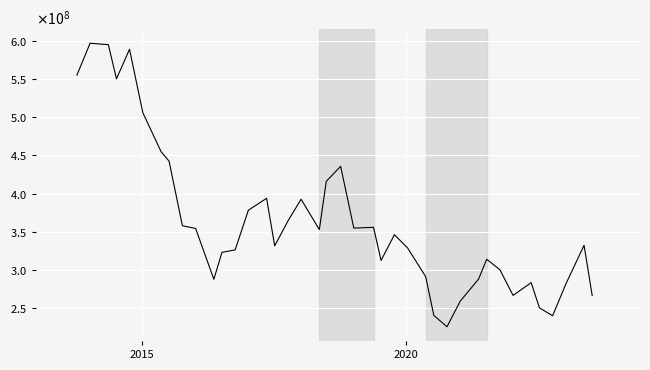

Is this an area chart (filled region under the line)?

No